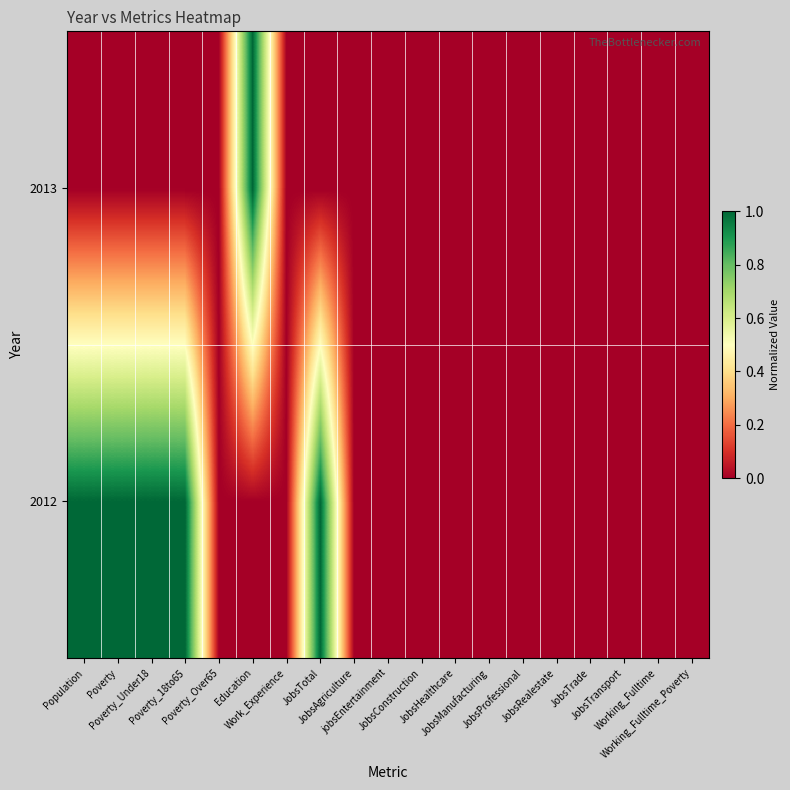

Rank the series by their maximum value, from highest to lowest.

2012, 2013